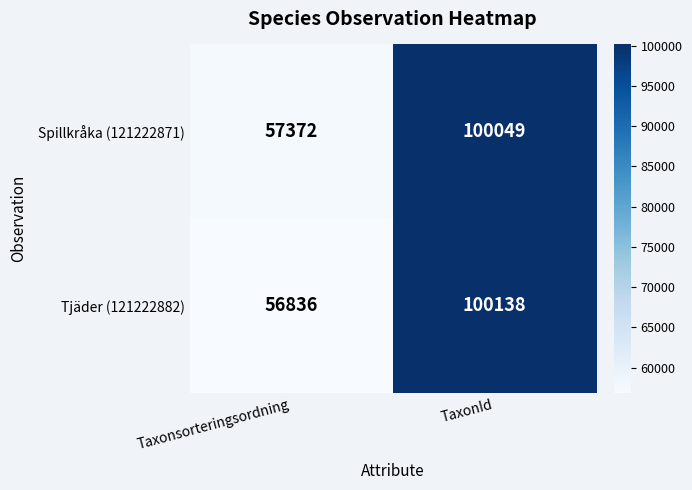

At which category is the sum across all series the highest?

TaxonId